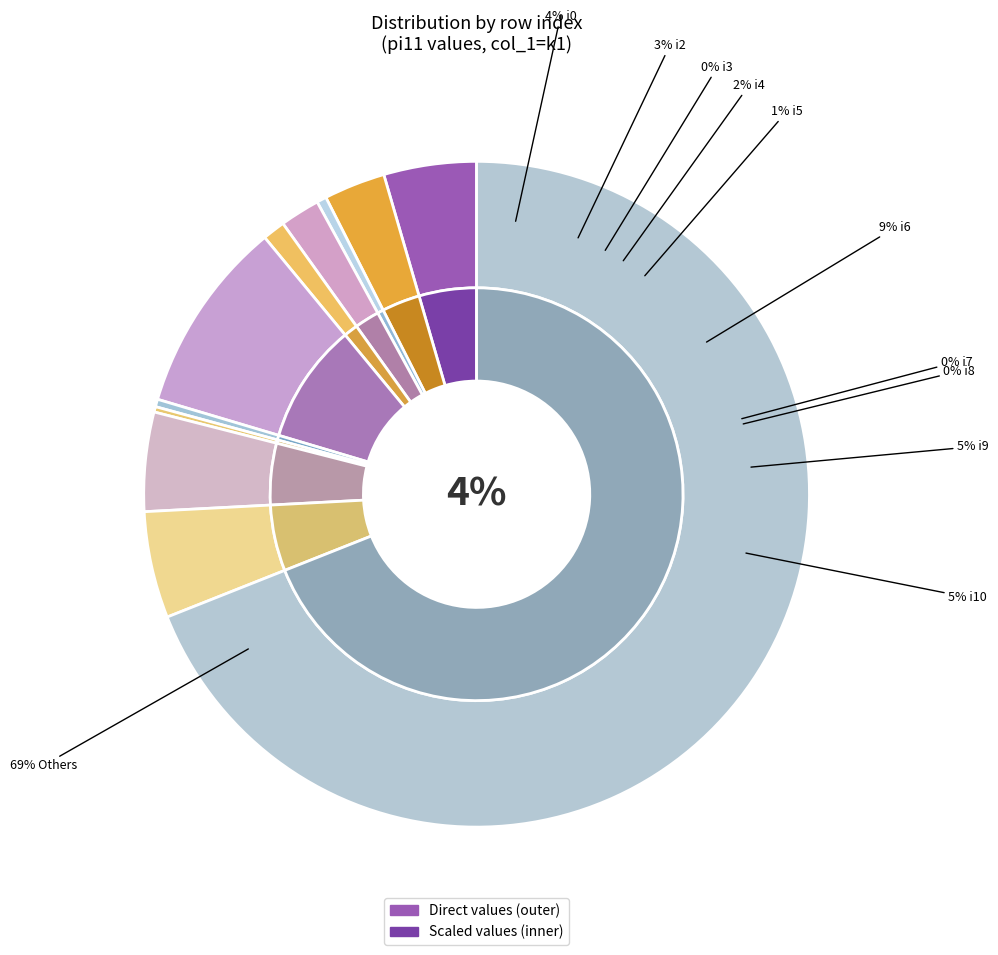

What is the smallest slice in the pie chart?

i1